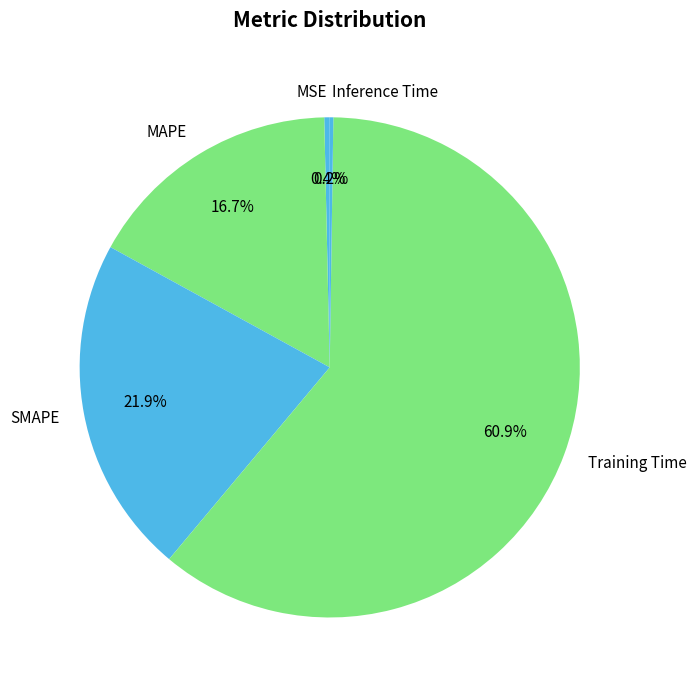

Which has a higher value, Training Time or SMAPE?

Training Time